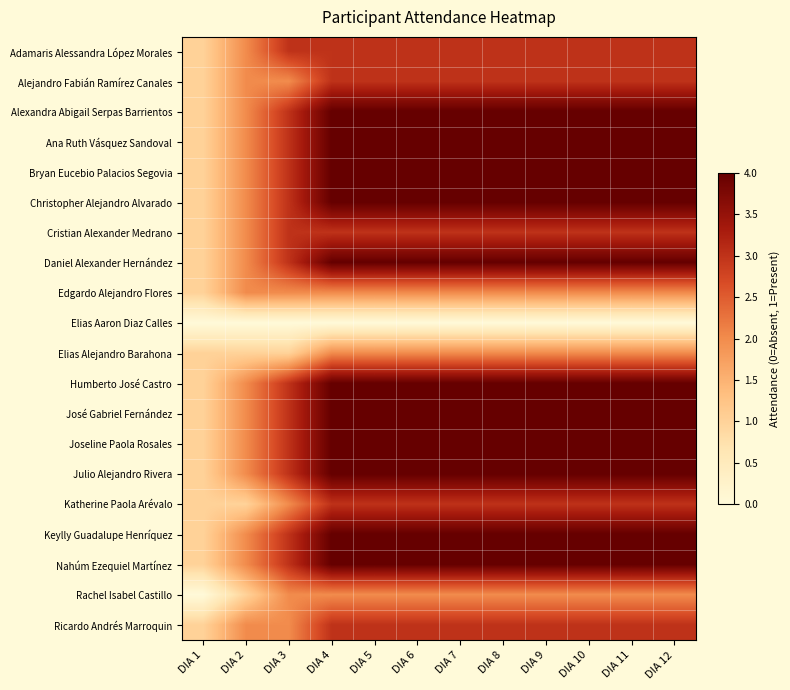

What is the total value across all series at DIA 4?

65